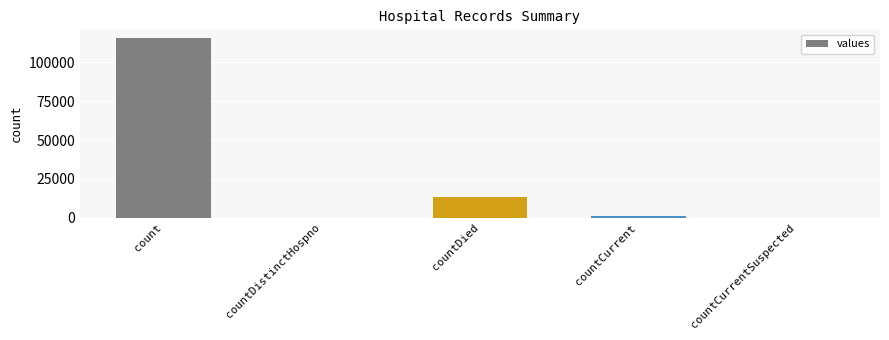

How many distinct data groups are displayed?

1